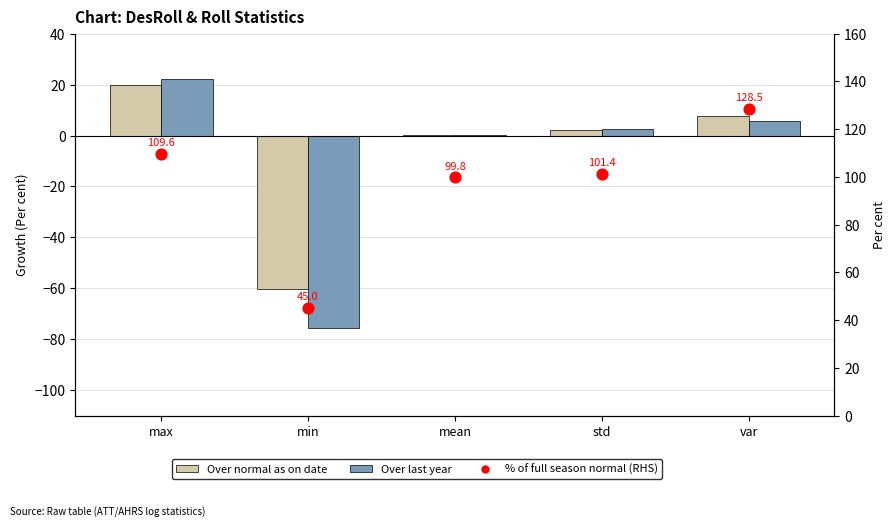

At how many categories does at least one series exceed -56?

5